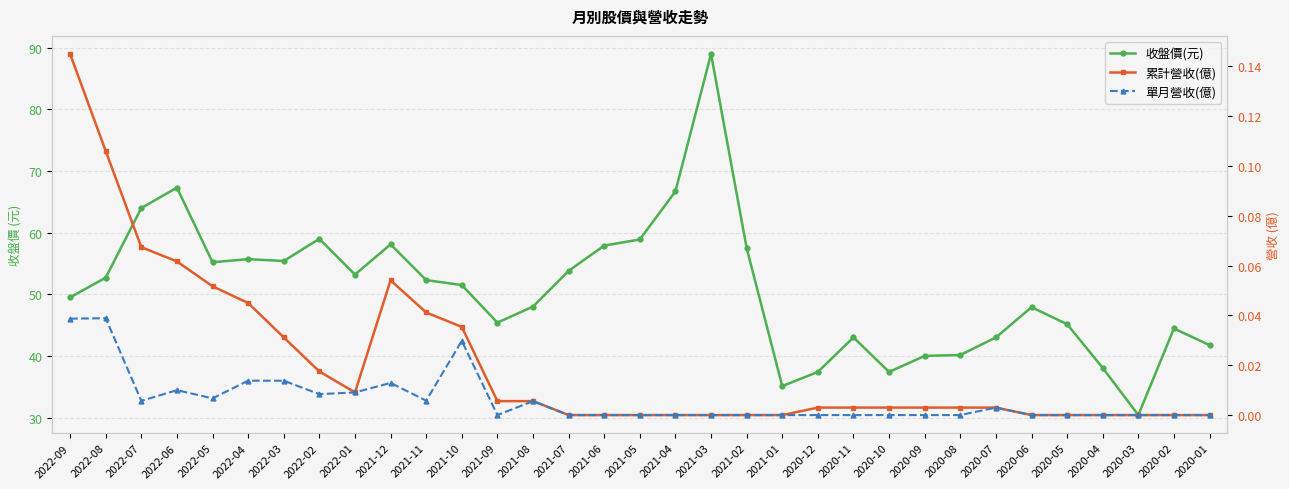

At which category is the sum across all series the highest?

2021-03